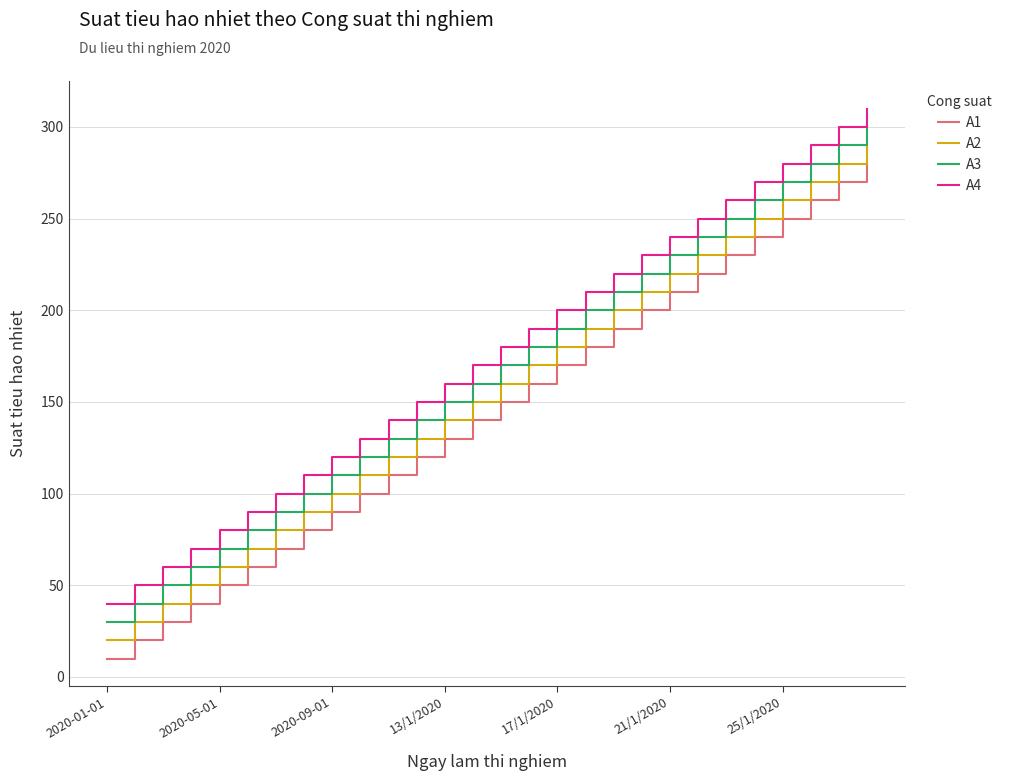

True or false: A2 and A4 intersect in this chart.

False